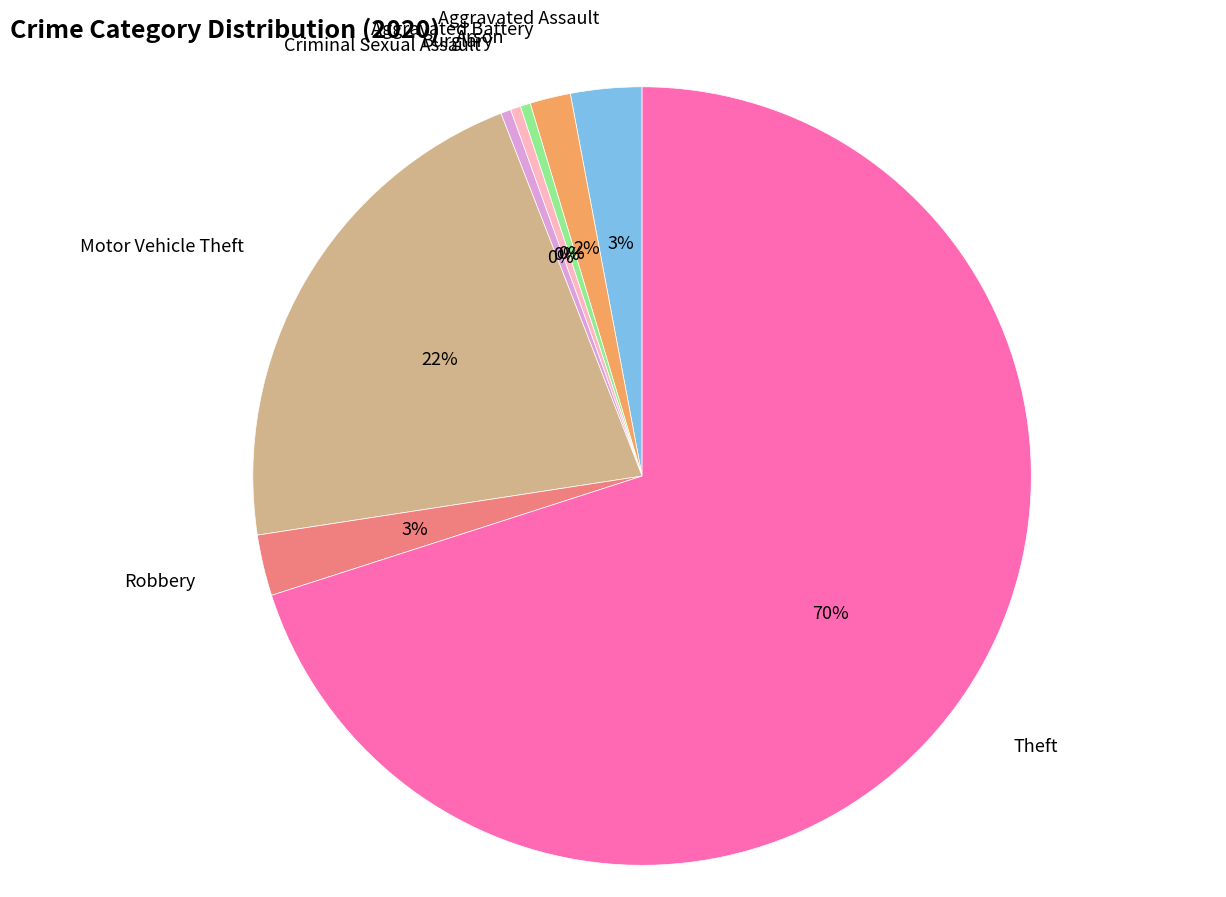

How many slices are in this pie chart?

8